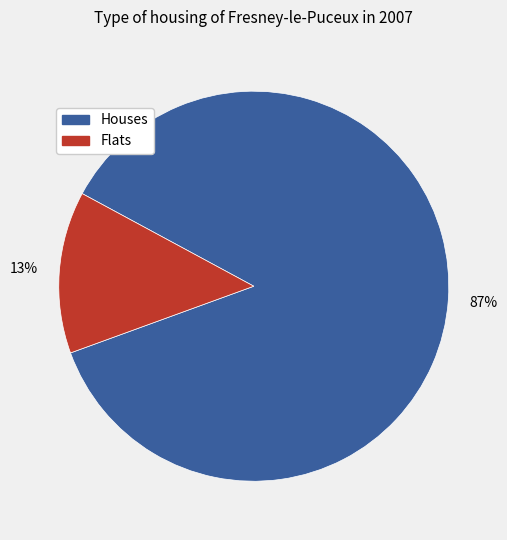

To the nearest percent, what is the average slice percentage?

50%